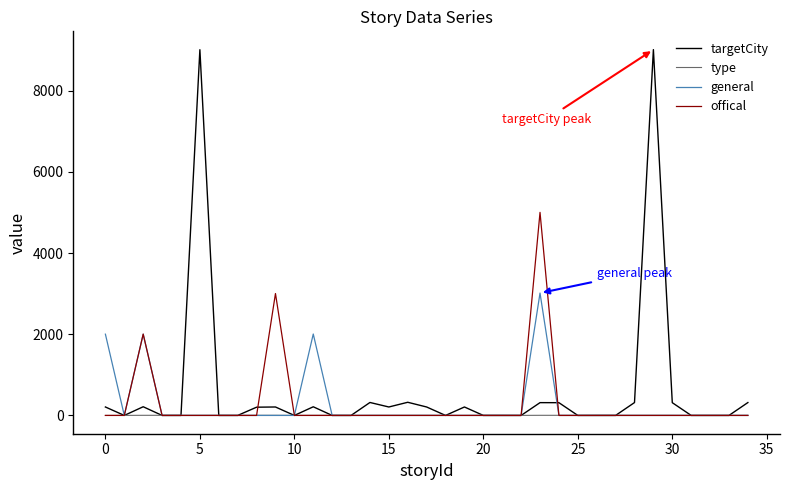

Which series has the largest range (max minus min)?

targetCity